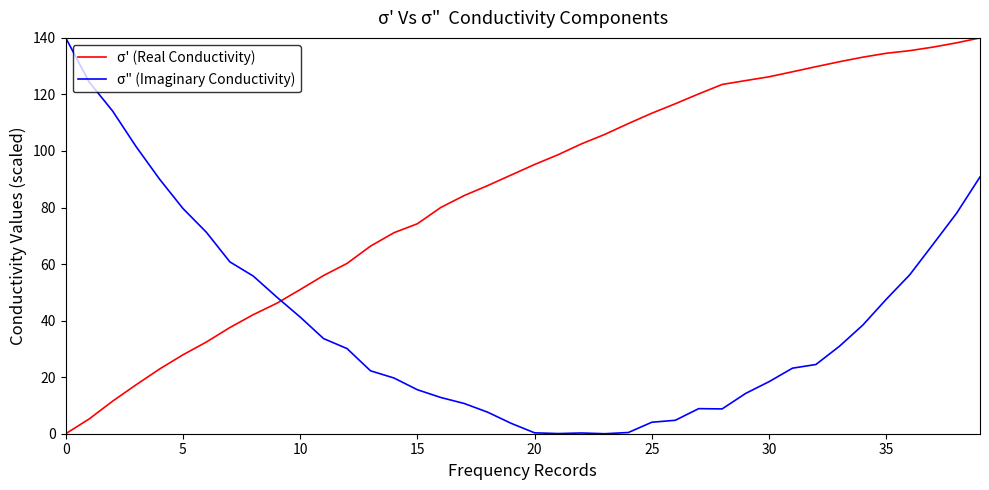

How many distinct data groups are displayed?

2